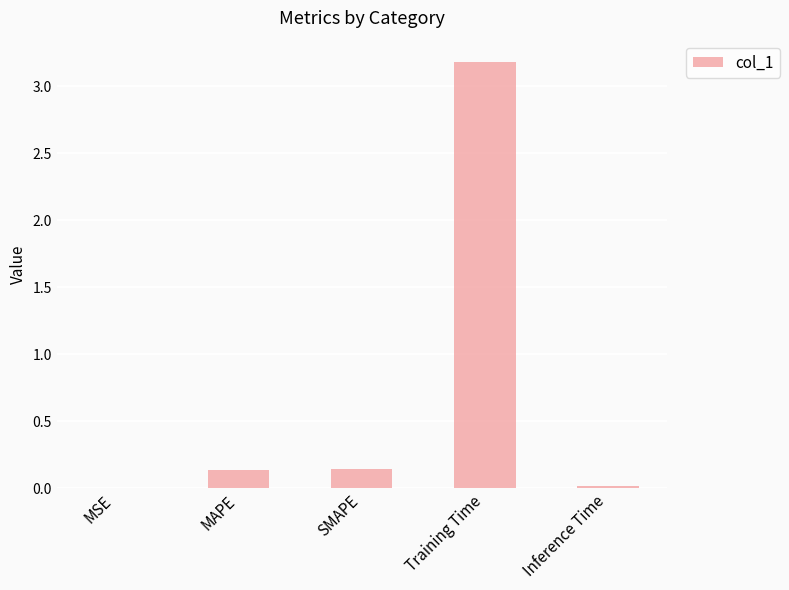

The chart shows a value of 5.0 at Training Time. True or false?

False